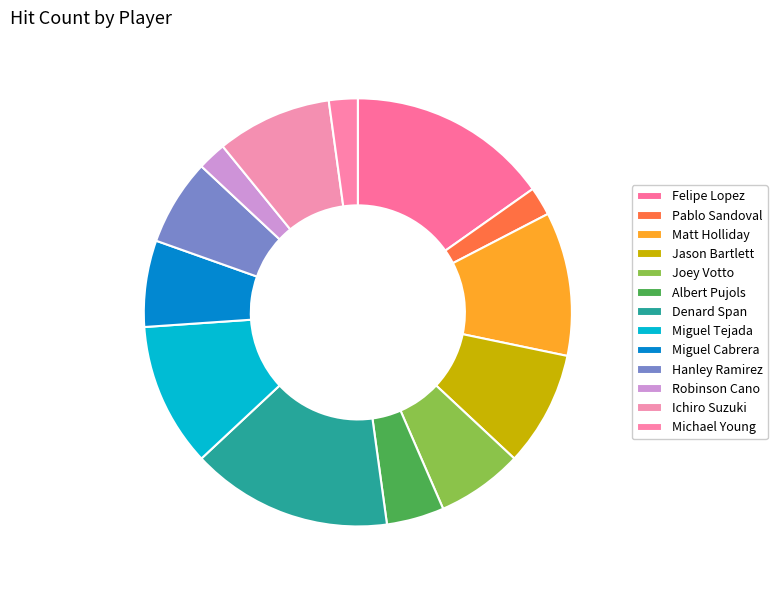

Count the number of slices in the pie.

13